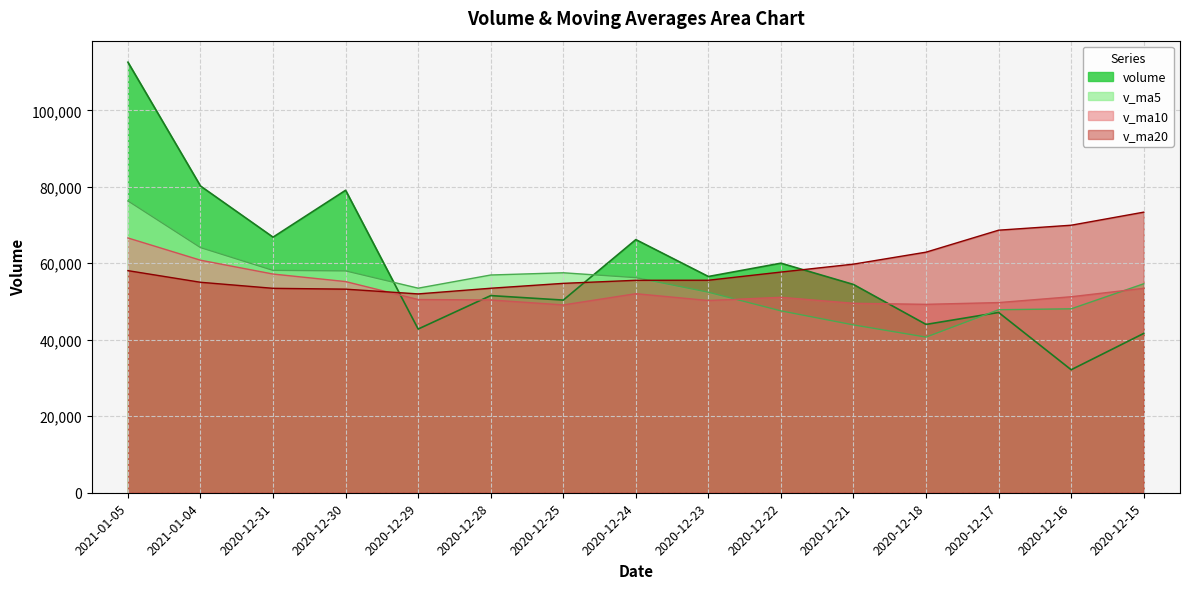

List the series in order of their peak value, highest first.

volume, v_ma5, v_ma20, v_ma10